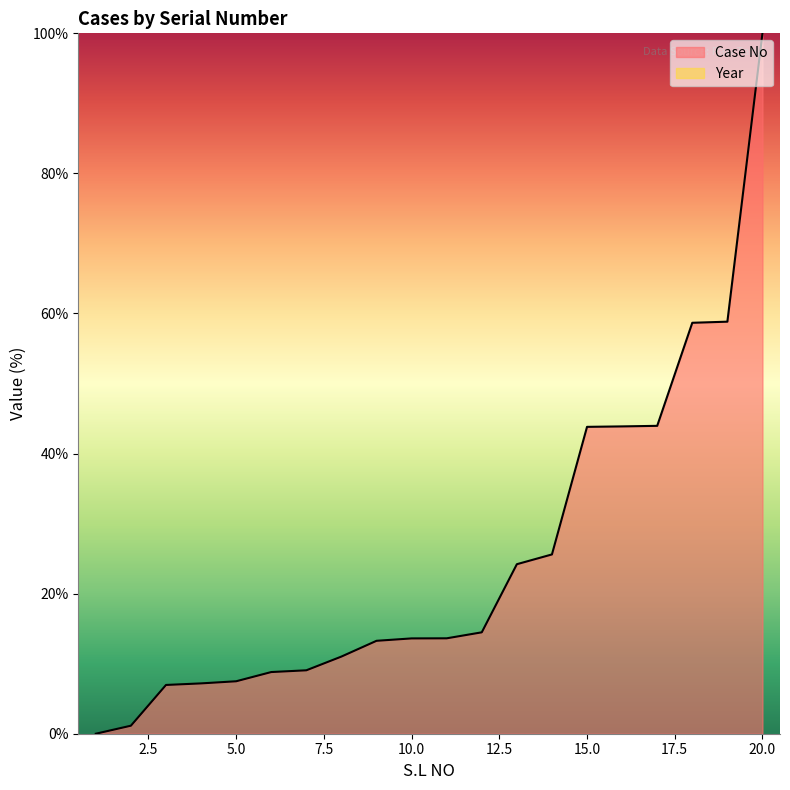

Reading left to right, extract all data points from this chart.

0.0	1.1	7.0	7.2	7.5	8.8	9.1	11.0	13.3	13.6	13.6	14.5	24.2	25.6	43.8	43.9	44.0	58.7	58.8	100.0